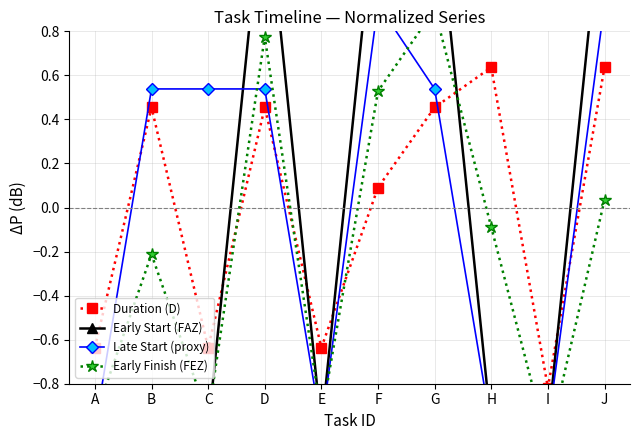

The Duration (D) series shows -0.8 at I. True or false?

True